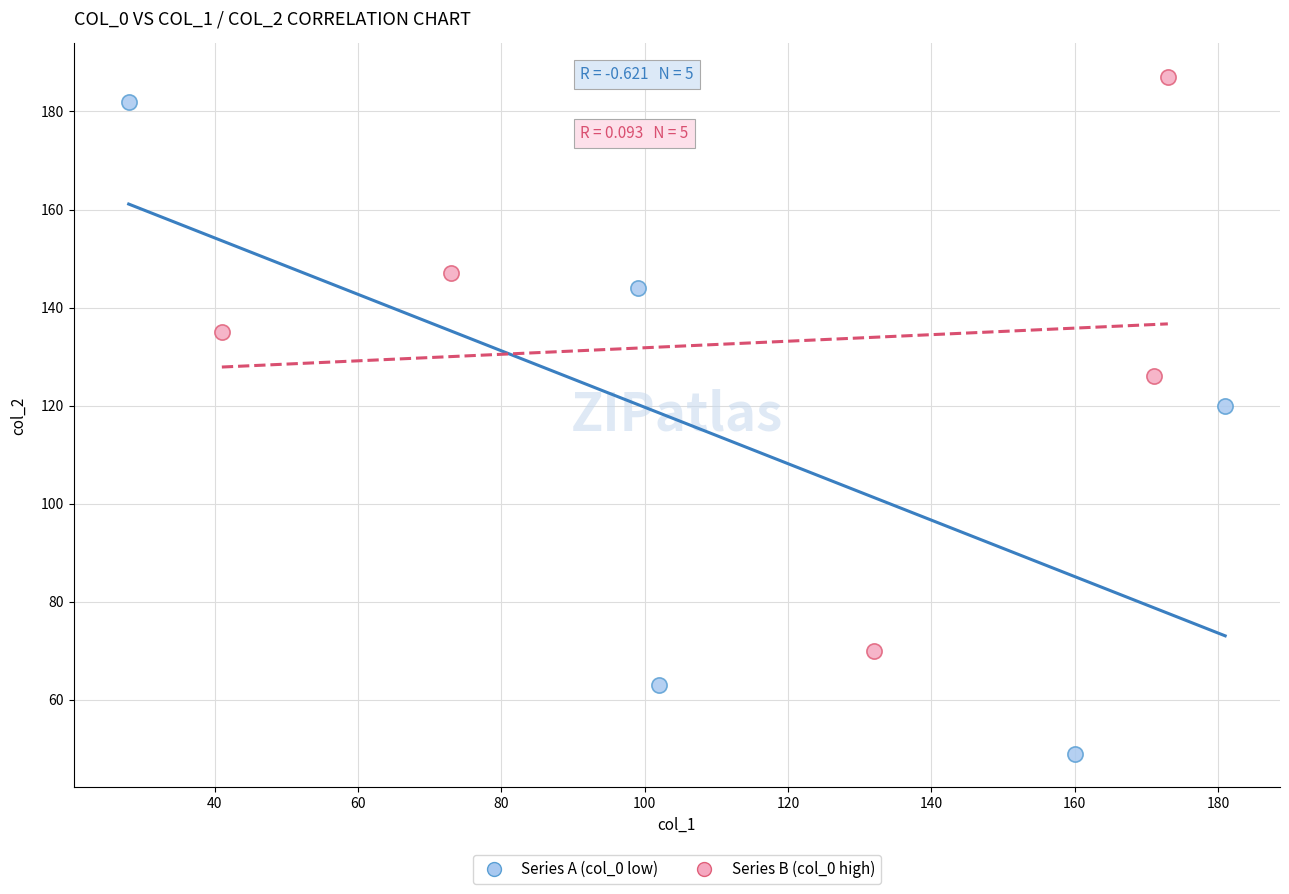

Which series has the widest spread of Y values?

Series A (col_0 low)